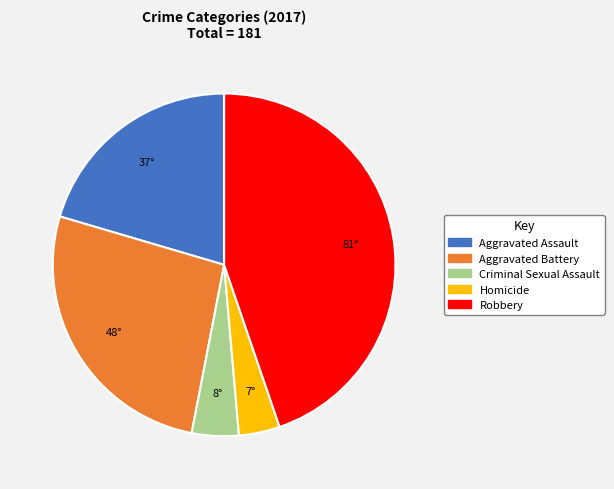

Is Aggravated Battery the majority of the pie?

No